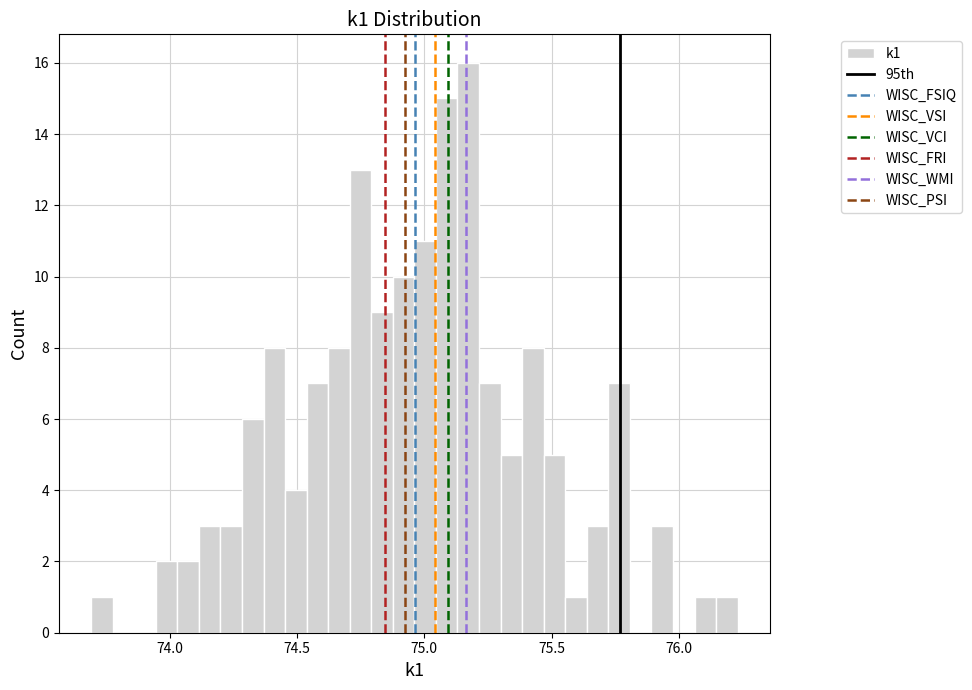

Read against the x-axis, roughly where is the centre of the tallest bar?

75.15